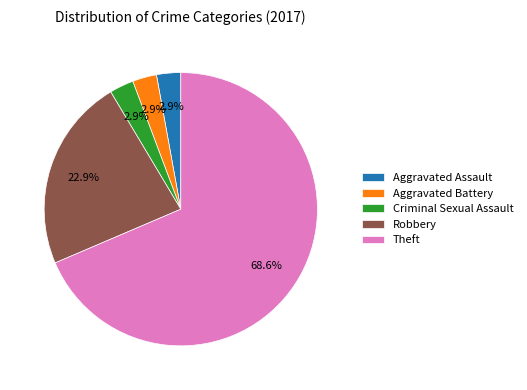

Is Theft the majority of the pie?

Yes